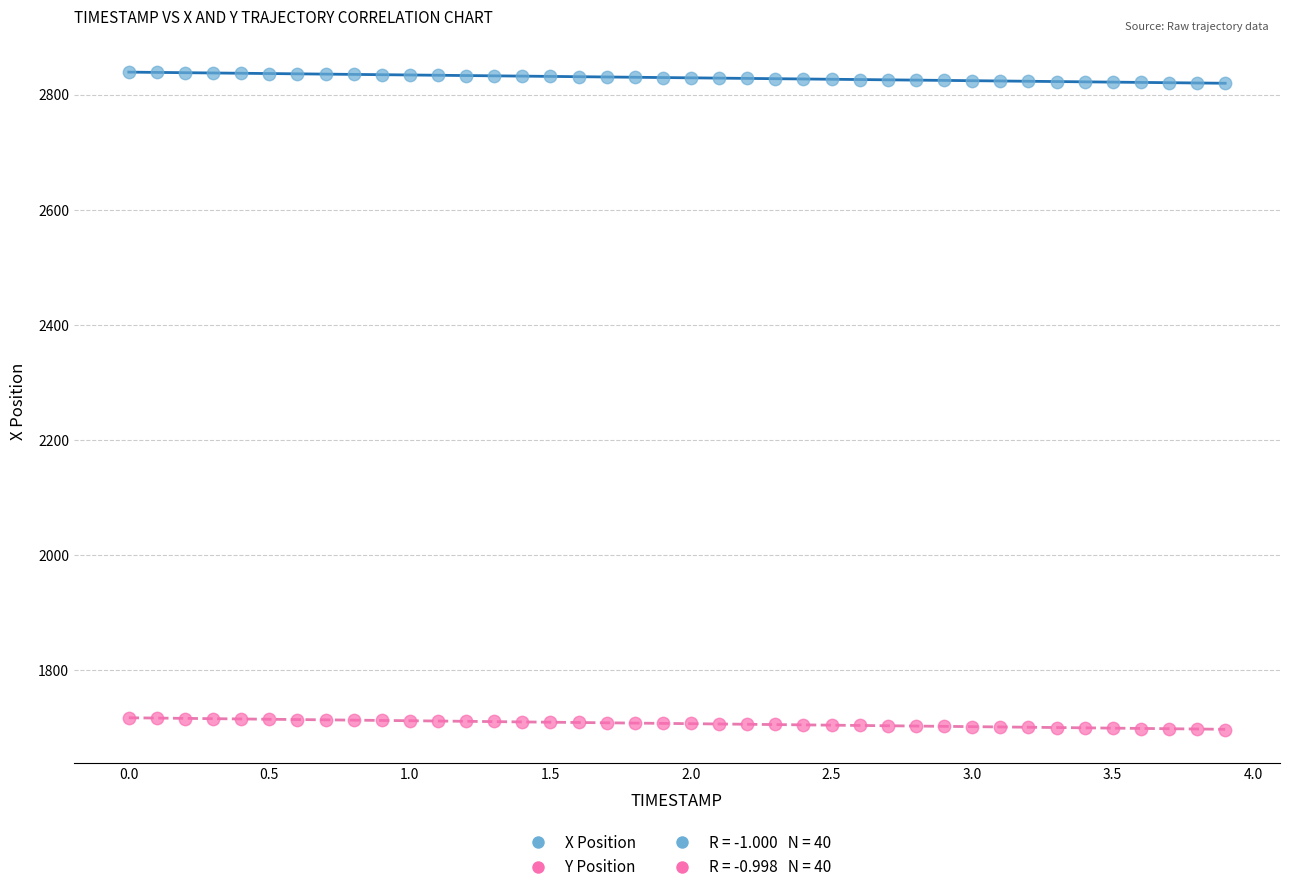

What is the X range (max minus min) for the scatter plot?

3.9